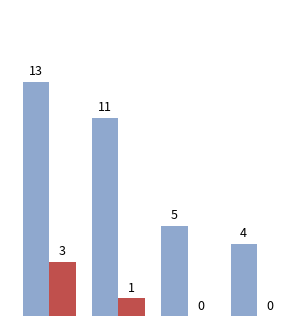

What is the greatest value displayed?

13